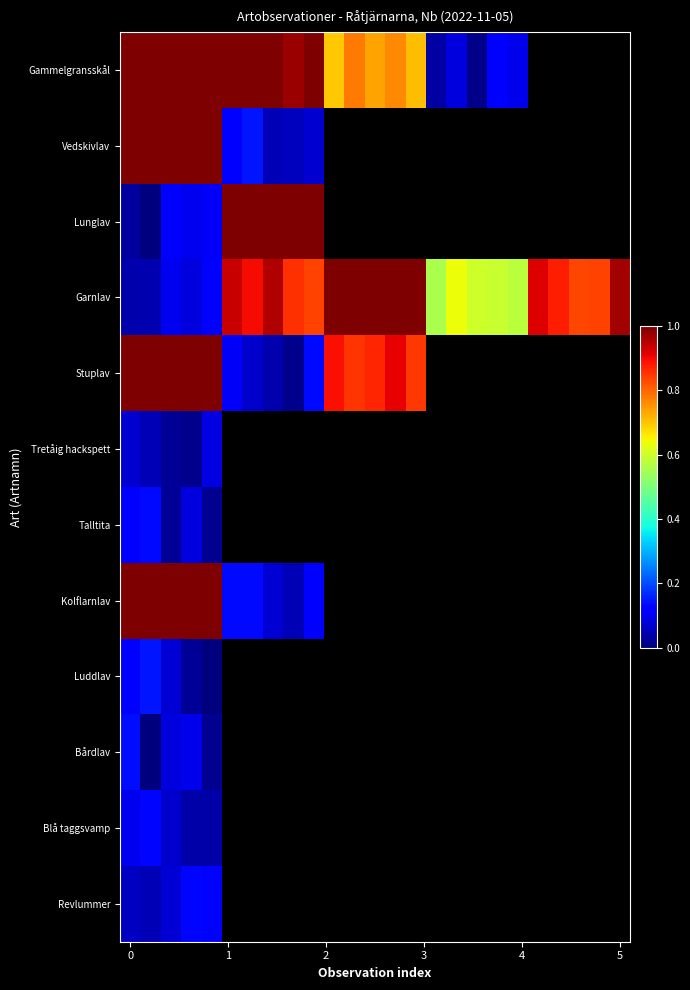

Which series has the largest total across all categories?

Garnlav